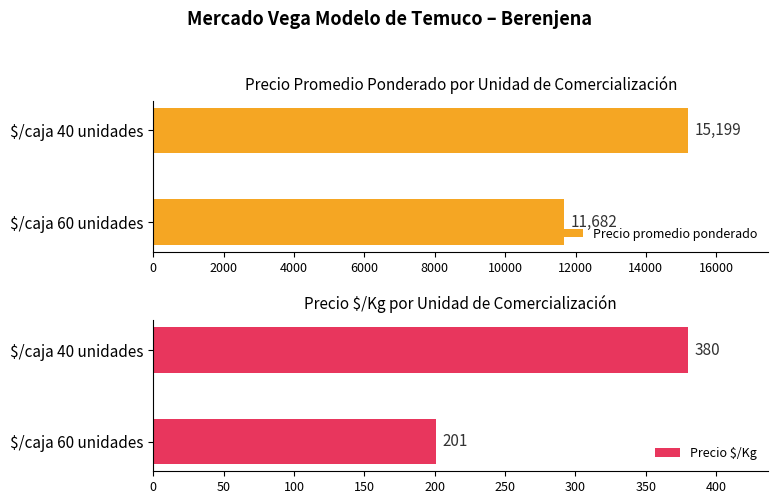

Is it true that Precio promedio ponderado equals 5490 at $/caja 60 unidades?

False